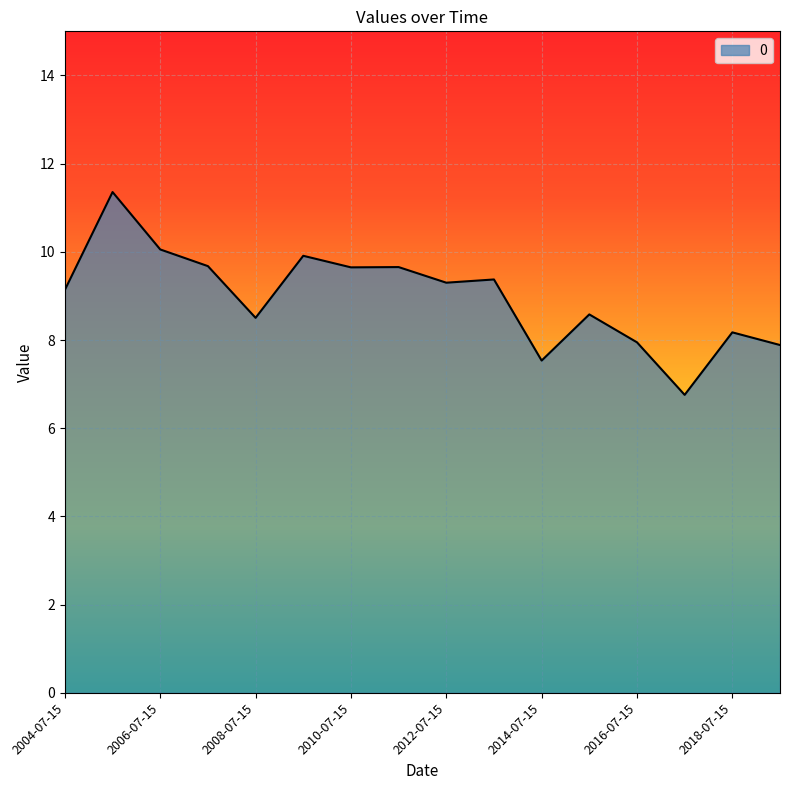

What is the greatest value displayed?

11.4